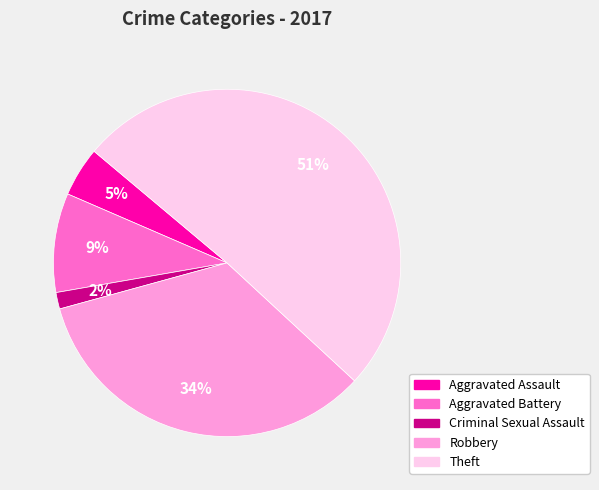

To the nearest percent, what is the average slice percentage?

20%